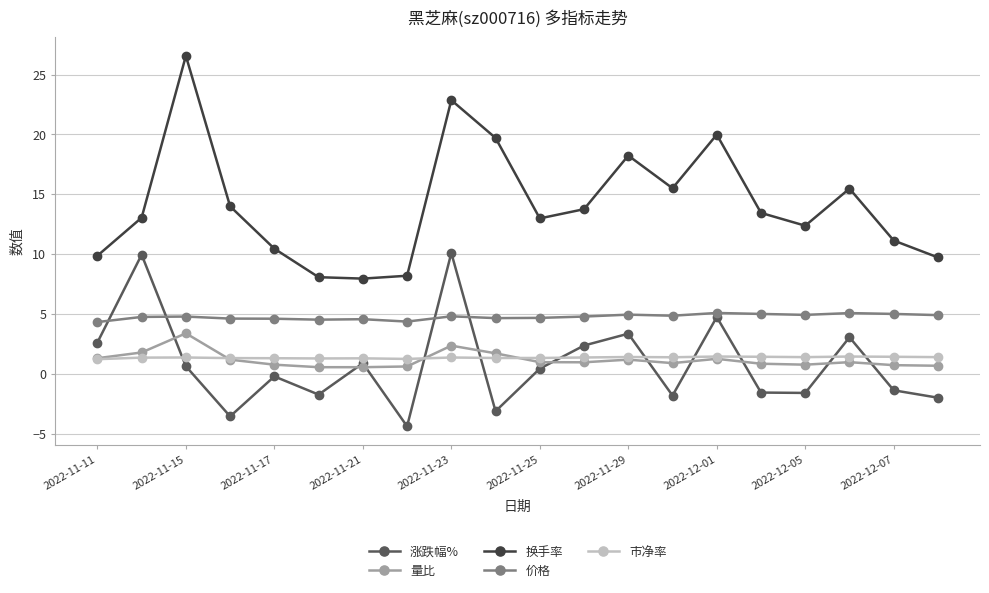

What is the value of the 市净率 point at the 5th from the left?

1.3